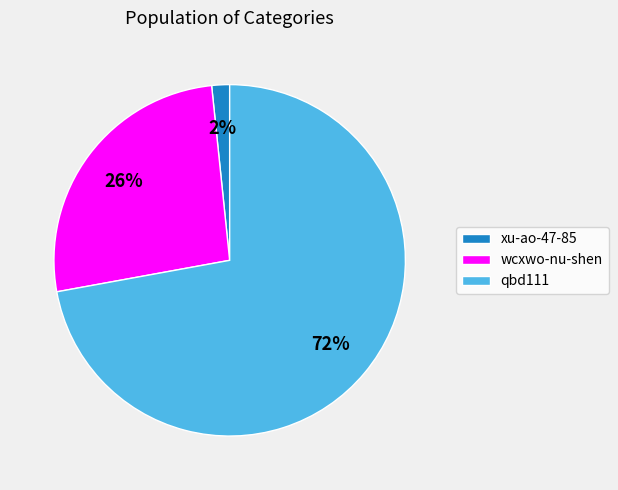

How many slices are in this pie chart?

3